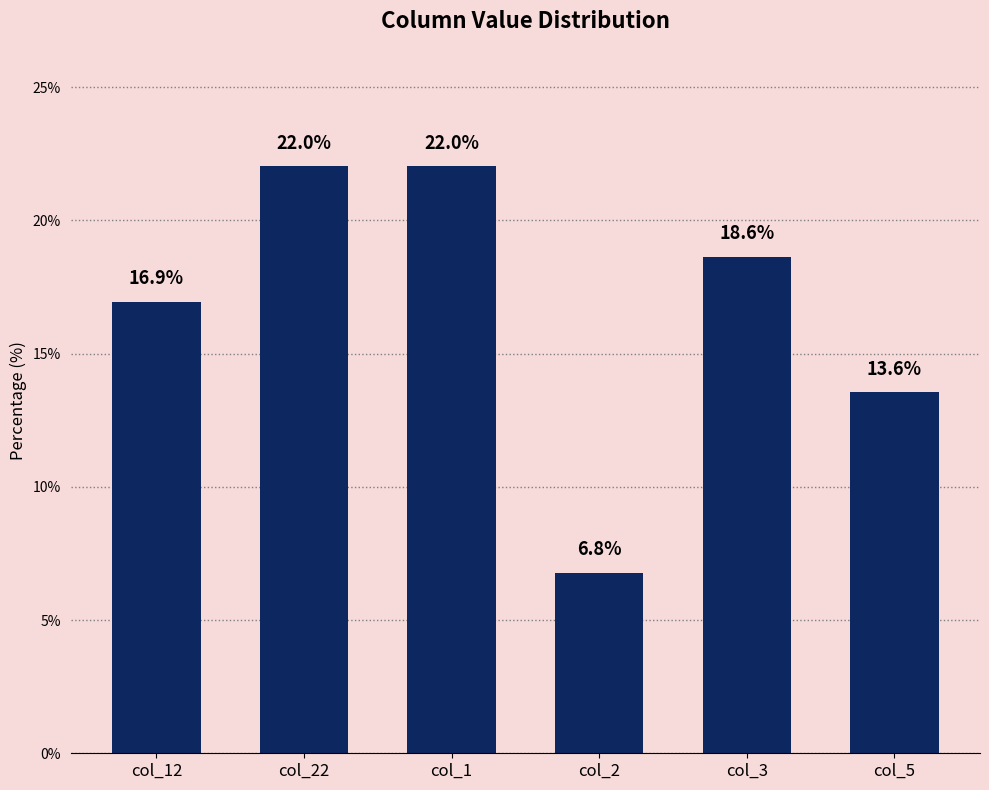

Where is the data nearest to the value 14?

col_5